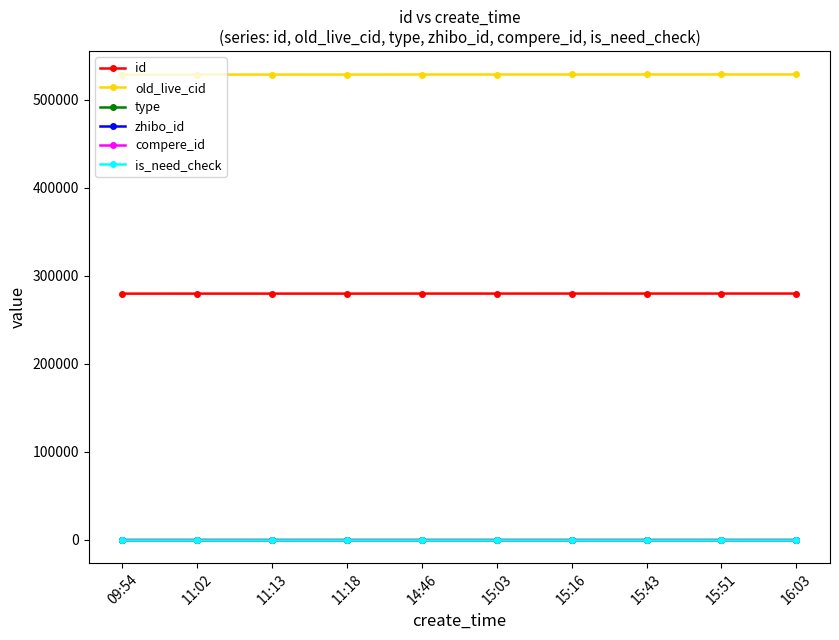

What is the label of the 5th point from the right?

15:03